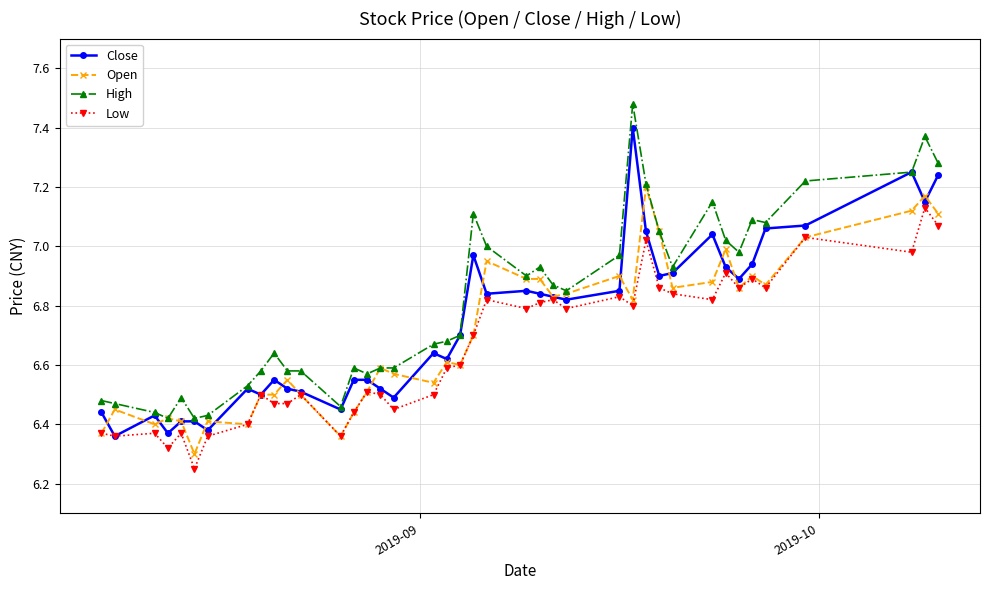

Does the chart display data point markers on the line(s)?

Yes